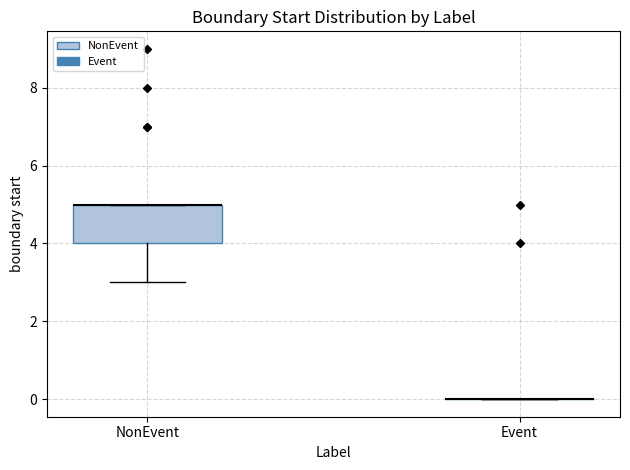

Which box is the tallest, from its lower edge to its upper edge?

NonEvent